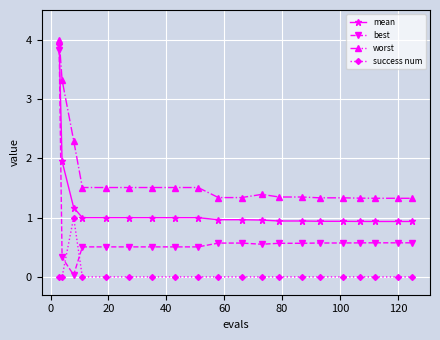

List the series in order of their overall mean, highest first.

worst, mean, best, success num